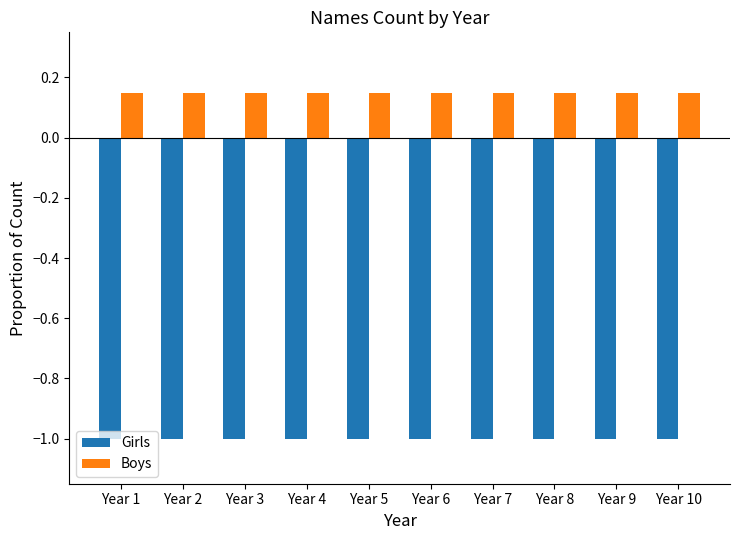

Is the value of Boys at Year 3 greater than the value of Girls at Year 1?

Yes